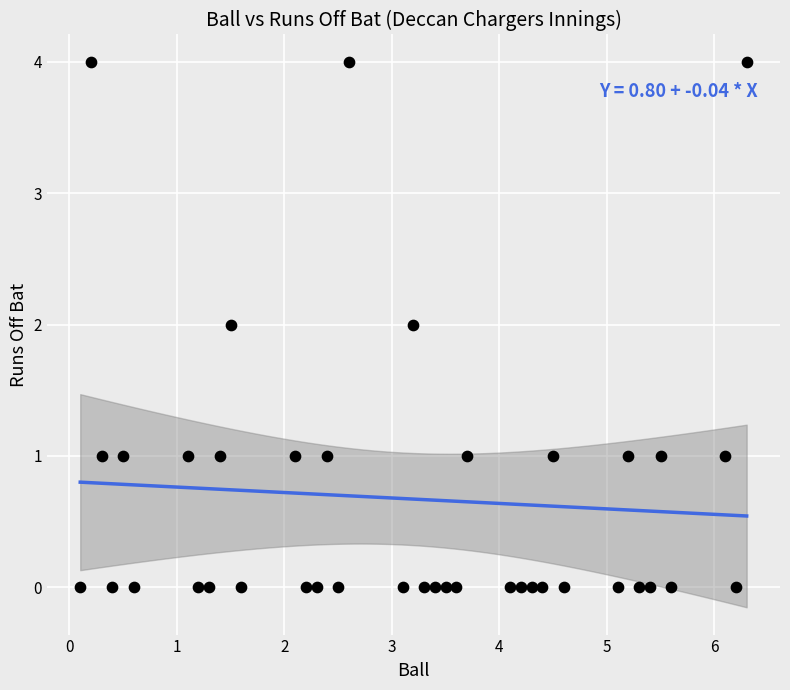

What is the range of Y values (max minus min)?

4